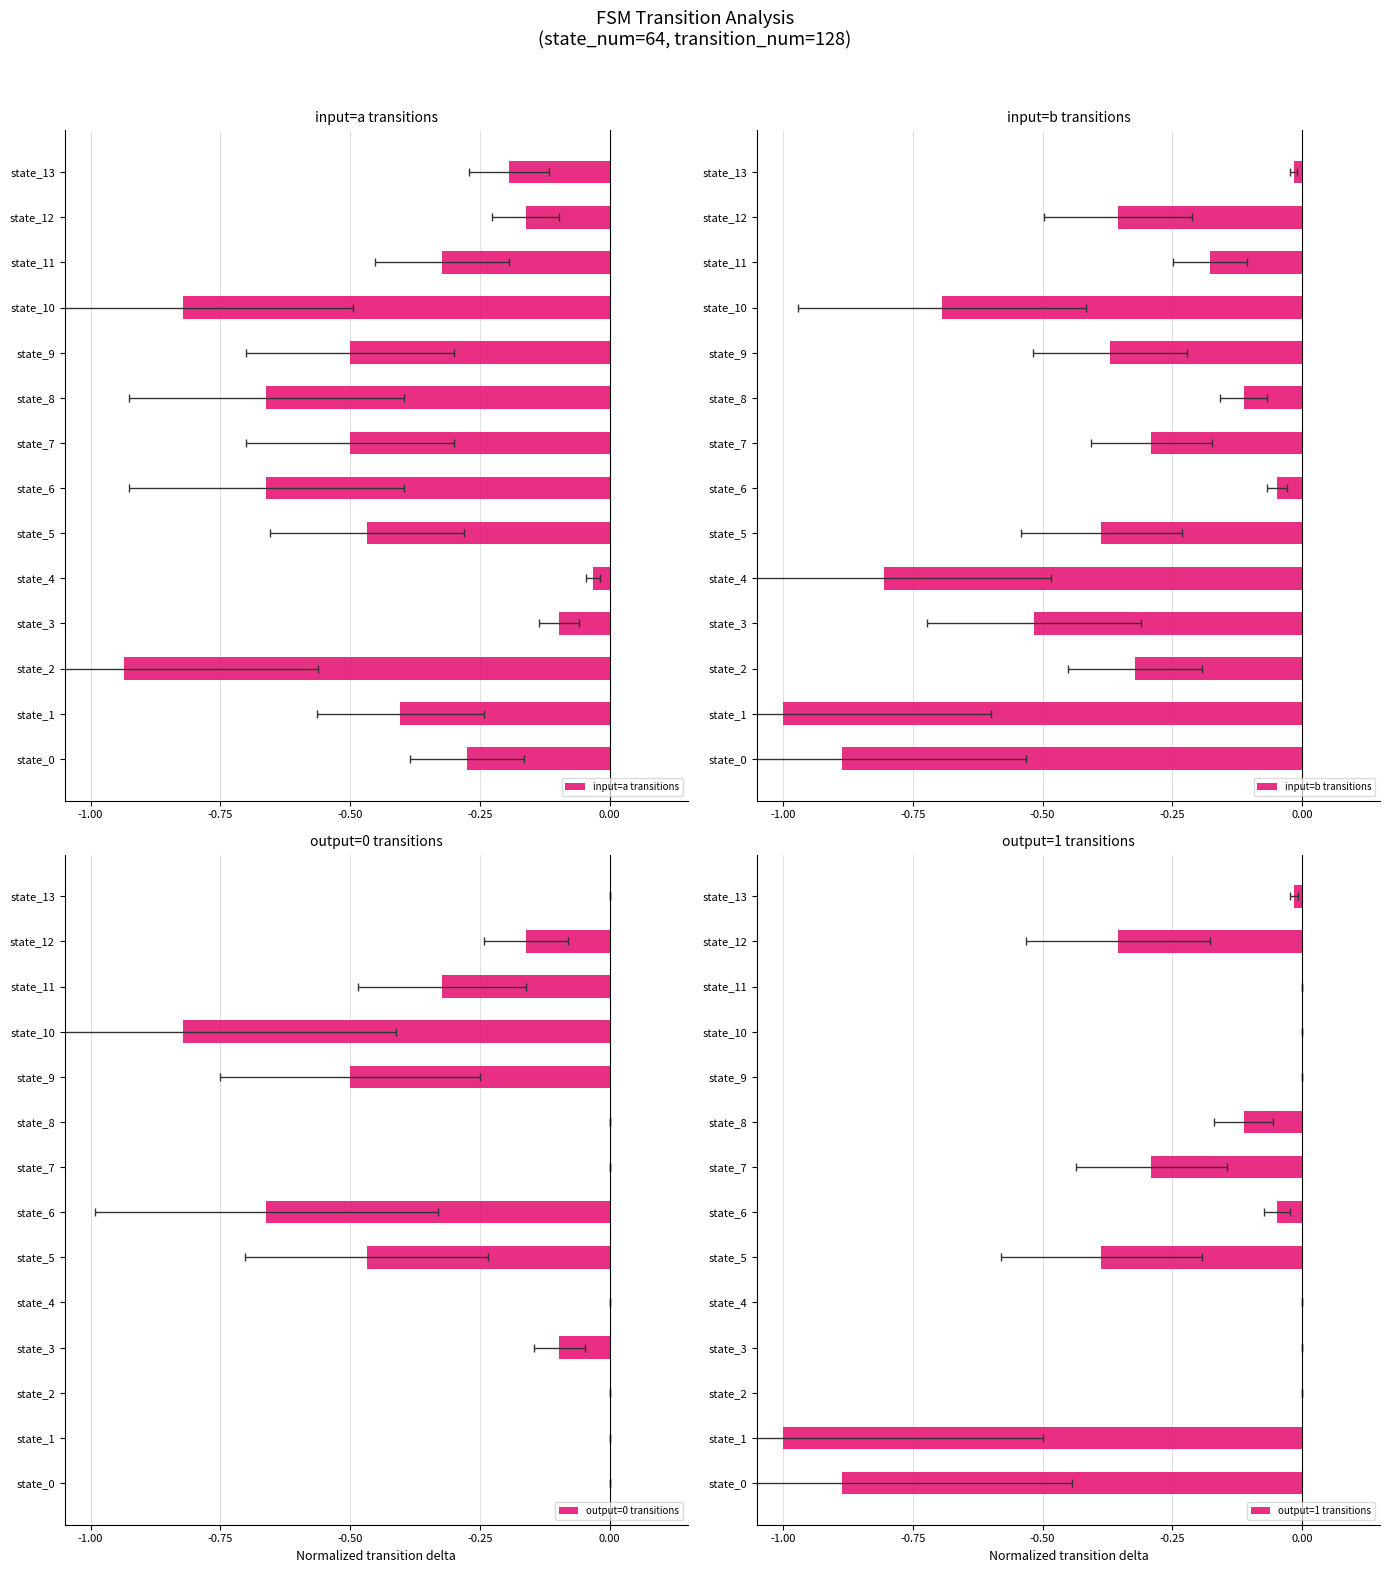

Between state_3 and state_10, which series saw the biggest shift?

input=a transitions